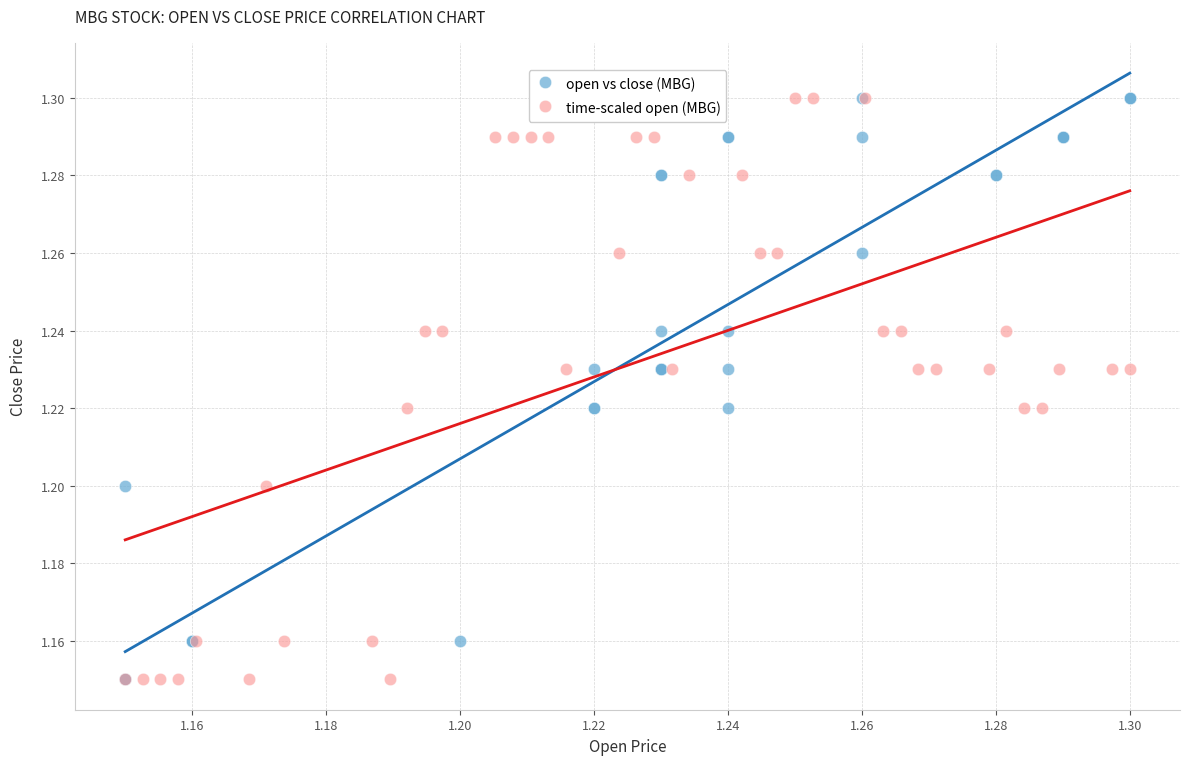

What are all the series names shown in the legend?

open vs close (MBG), time-scaled open (MBG)